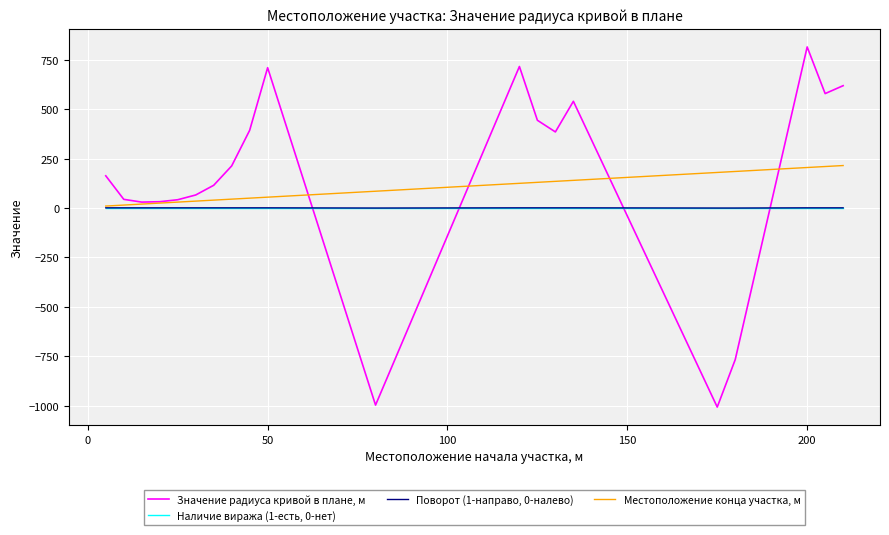

Which series has the widest spread of values?

Значение радиуса кривой в плане, м